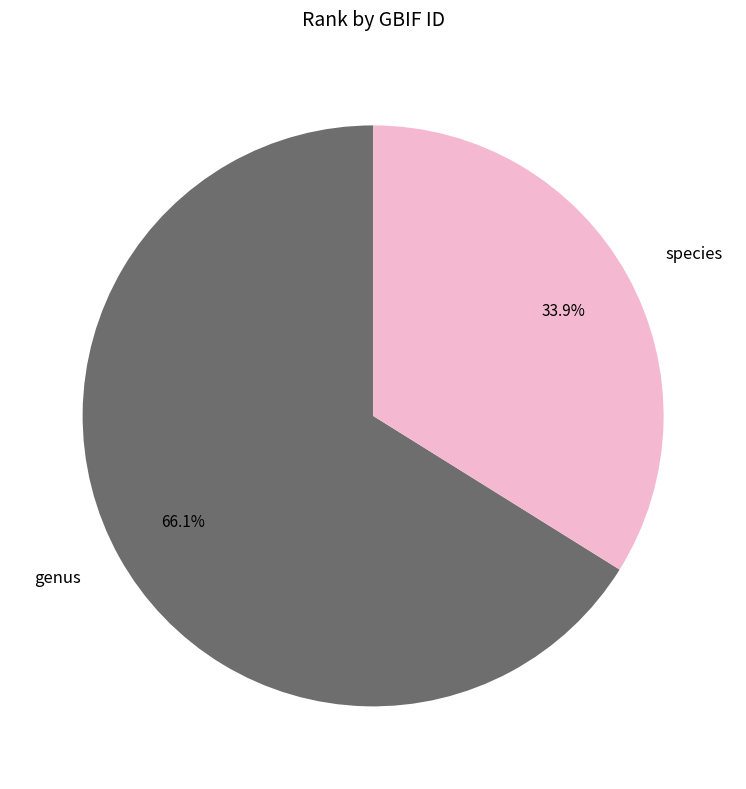

Is it true that genus is 66% of the pie?

True